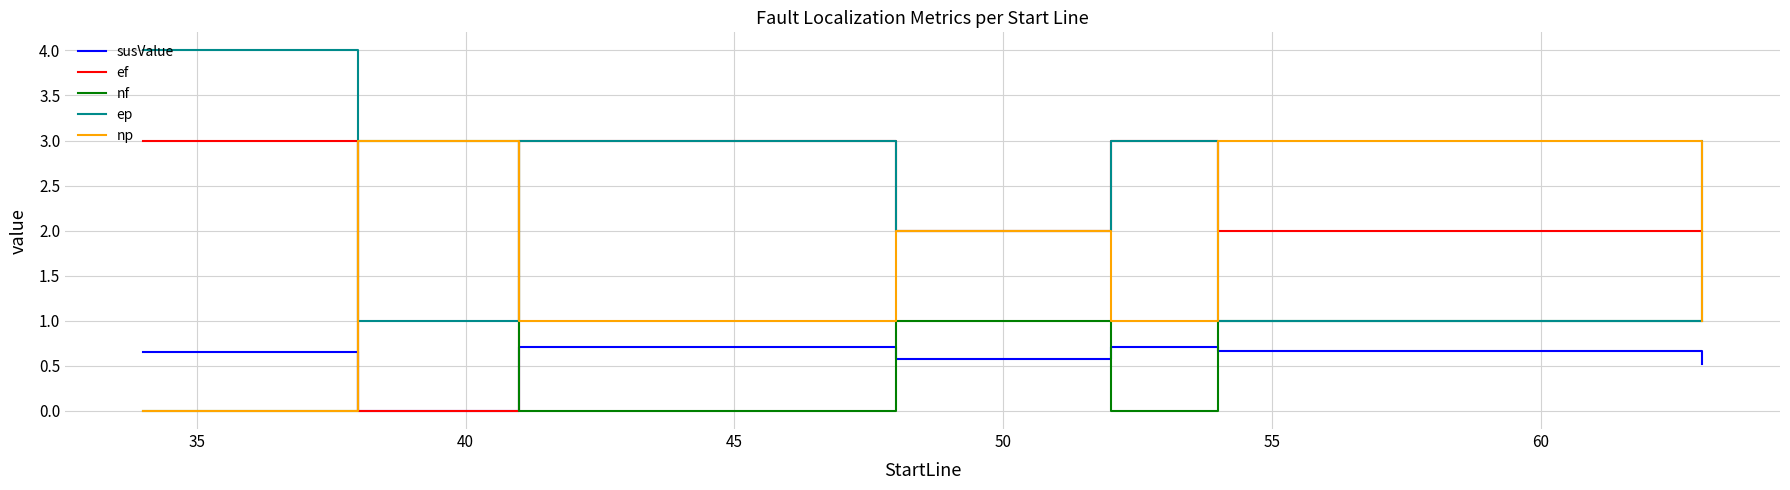

List the series in order of their peak value, lowest first.

susValue, ef, nf, np, ep